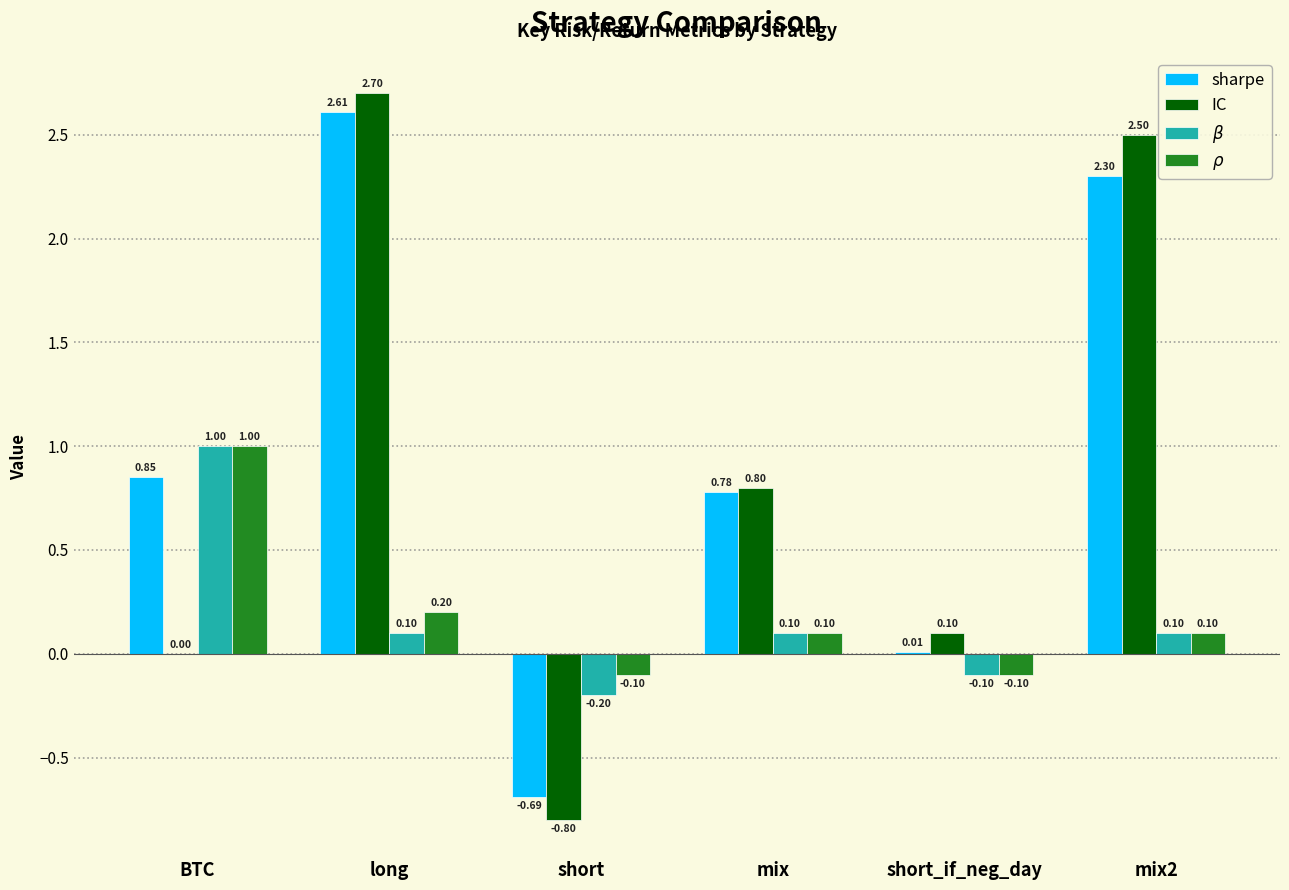

At which label is IC closest to 0?

BTC